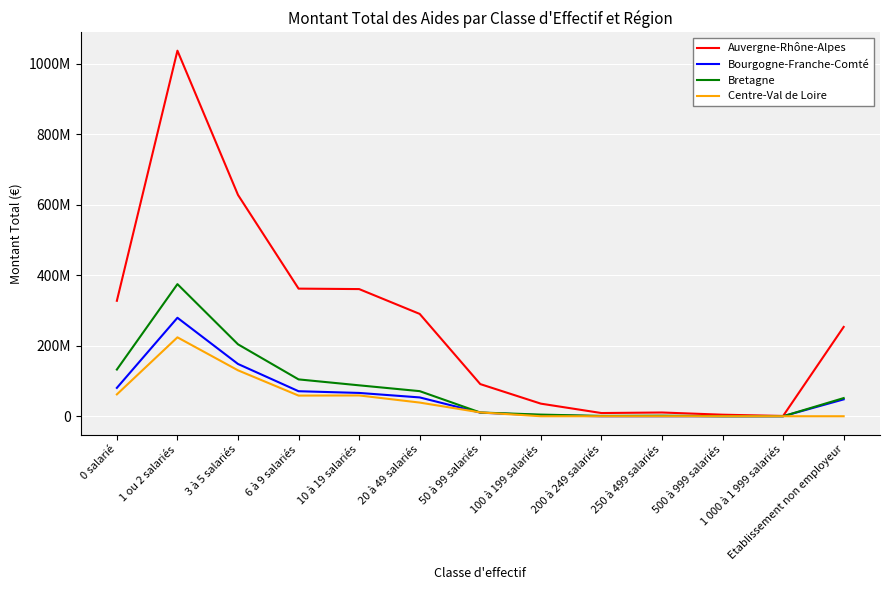

Which series has the widest spread of values?

Auvergne-Rhône-Alpes